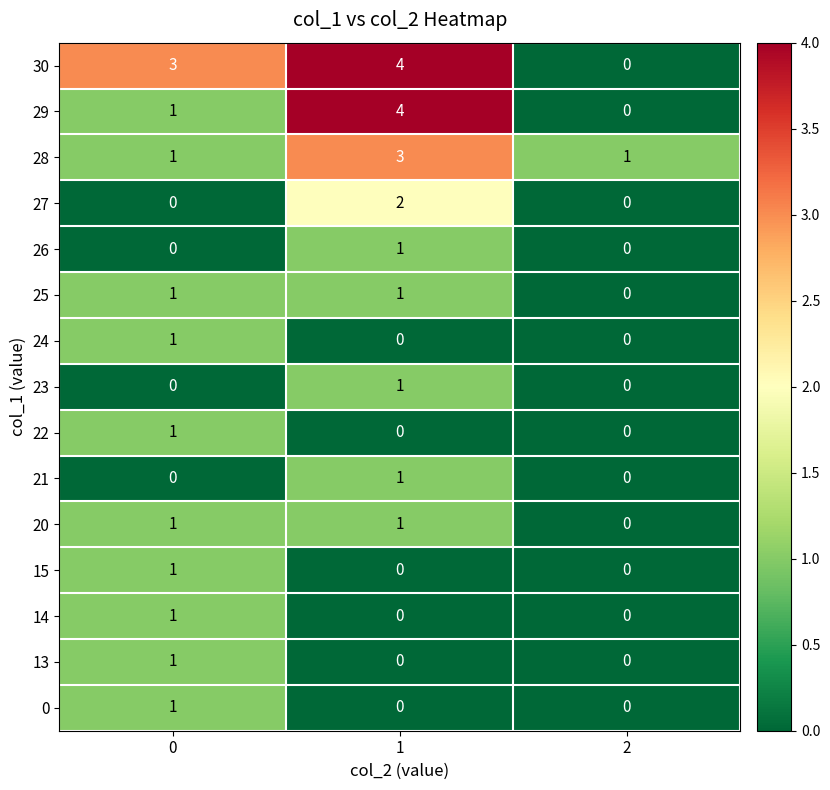

How many series are shown in this chart?

15